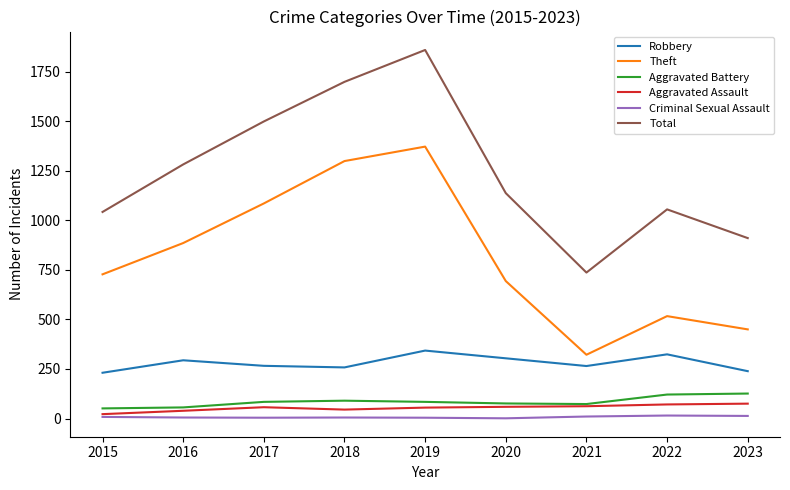

Rank the series at 2016 from highest to lowest value.

Total, Theft, Robbery, Aggravated Battery, Aggravated Assault, Criminal Sexual Assault